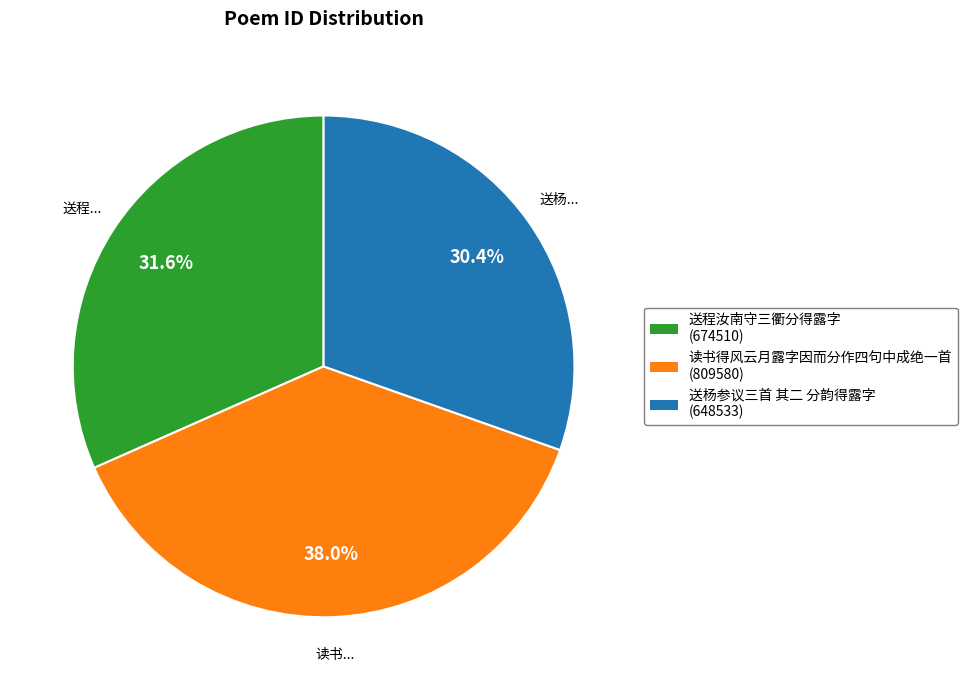

The 送程汝南守三衢分得露字 slice represents 26% of the pie. True or false?

False